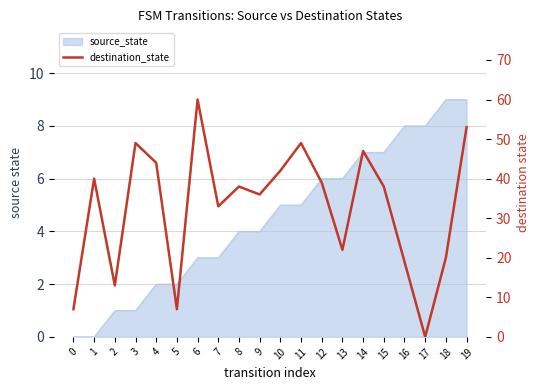

List the labels in order of value, smallest first.

17, 0, 5, 2, 16, 18, 13, 7, 9, 8, 15, 12, 1, 10, 4, 14, 3, 11, 19, 6